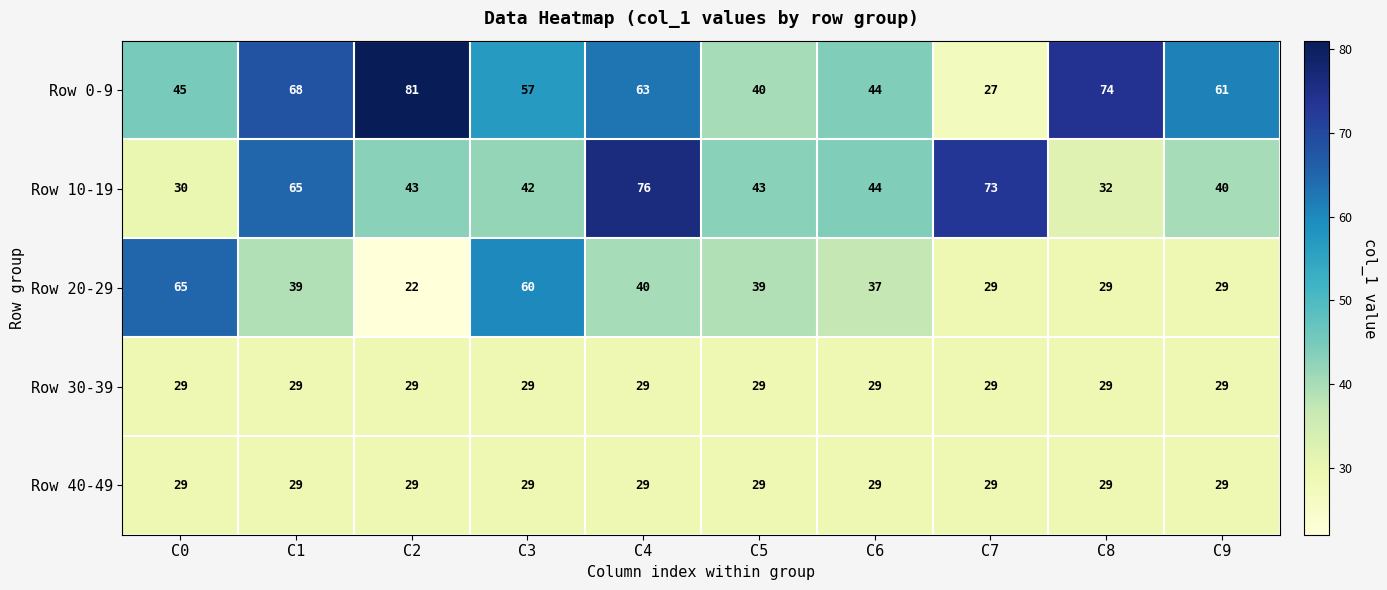

What is the spread (max minus min) of values at C6?

15